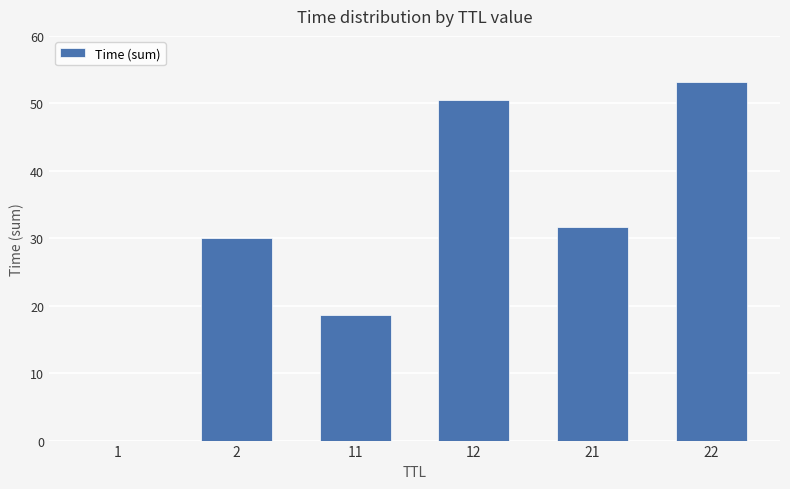

The chart shows a value of 53.2 at 22. True or false?

True